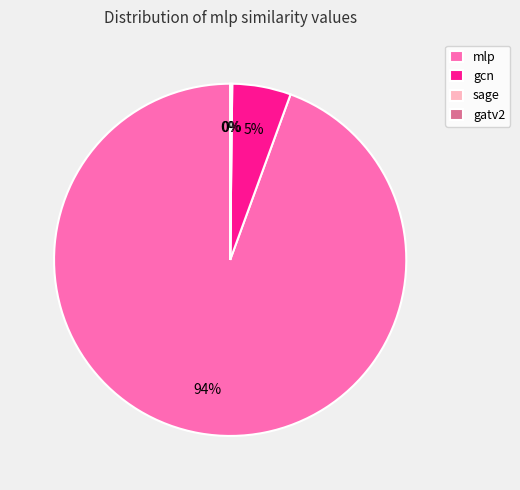

To the nearest percent, what portion does gcn represent?

5%